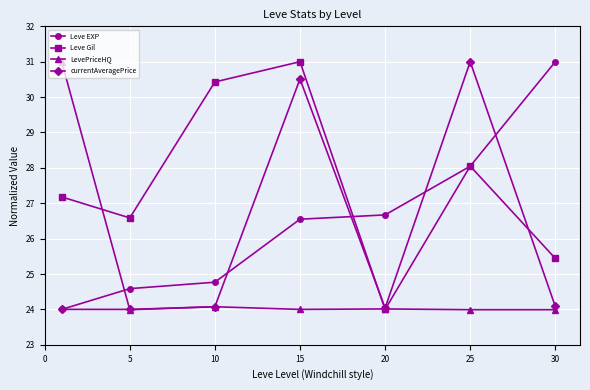

List the series in order of their overall mean, lowest first.

LevePriceHQ, currentAveragePrice, Leve EXP, Leve Gil